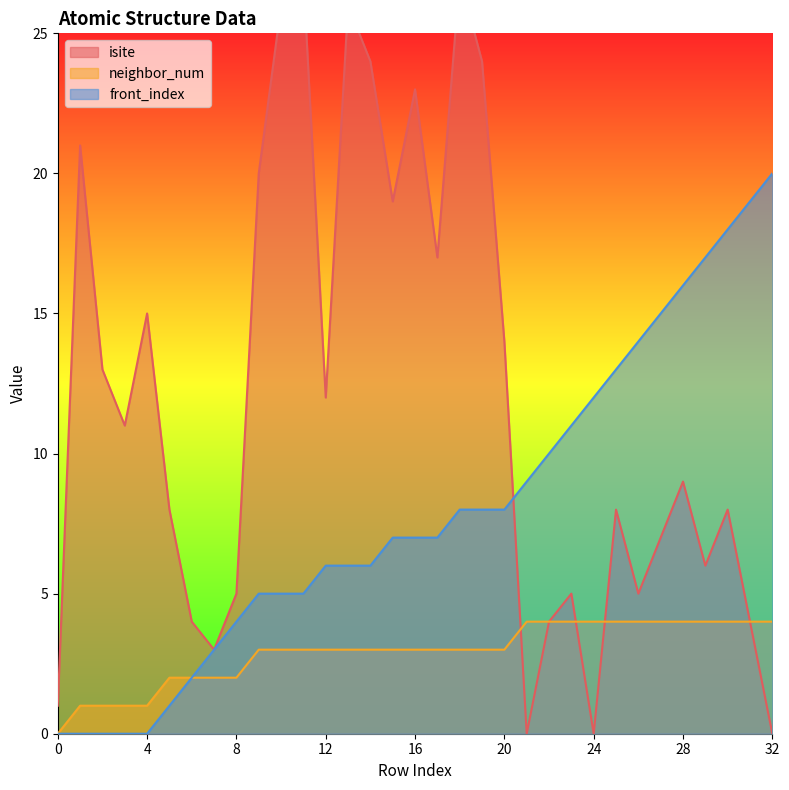

What is the value of the front_index point at the 16th from the left?

7